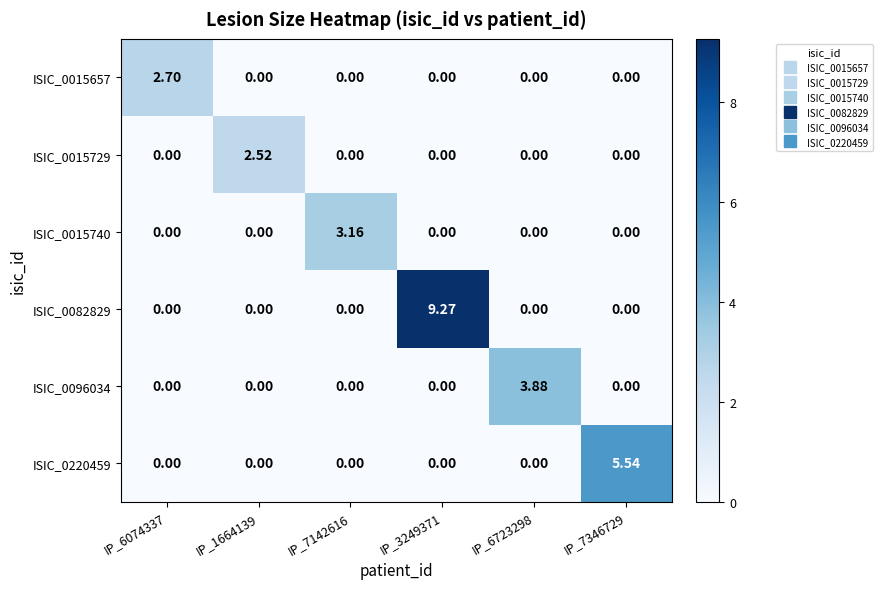

Reading left to right, what are all the values shown in this chart?

ISIC_0015657: IP_6074337=2.7	IP_1664139=0.0	IP_7142616=0.0	IP_3249371=0.0	IP_6723298=0.0	IP_7346729=0.0
ISIC_0015729: IP_6074337=0.0	IP_1664139=2.5	IP_7142616=0.0	IP_3249371=0.0	IP_6723298=0.0	IP_7346729=0.0
ISIC_0015740: IP_6074337=0.0	IP_1664139=0.0	IP_7142616=3.2	IP_3249371=0.0	IP_6723298=0.0	IP_7346729=0.0
ISIC_0082829: IP_6074337=0.0	IP_1664139=0.0	IP_7142616=0.0	IP_3249371=9.3	IP_6723298=0.0	IP_7346729=0.0
ISIC_0096034: IP_6074337=0.0	IP_1664139=0.0	IP_7142616=0.0	IP_3249371=0.0	IP_6723298=3.9	IP_7346729=0.0
ISIC_0220459: IP_6074337=0.0	IP_1664139=0.0	IP_7142616=0.0	IP_3249371=0.0	IP_6723298=0.0	IP_7346729=5.5